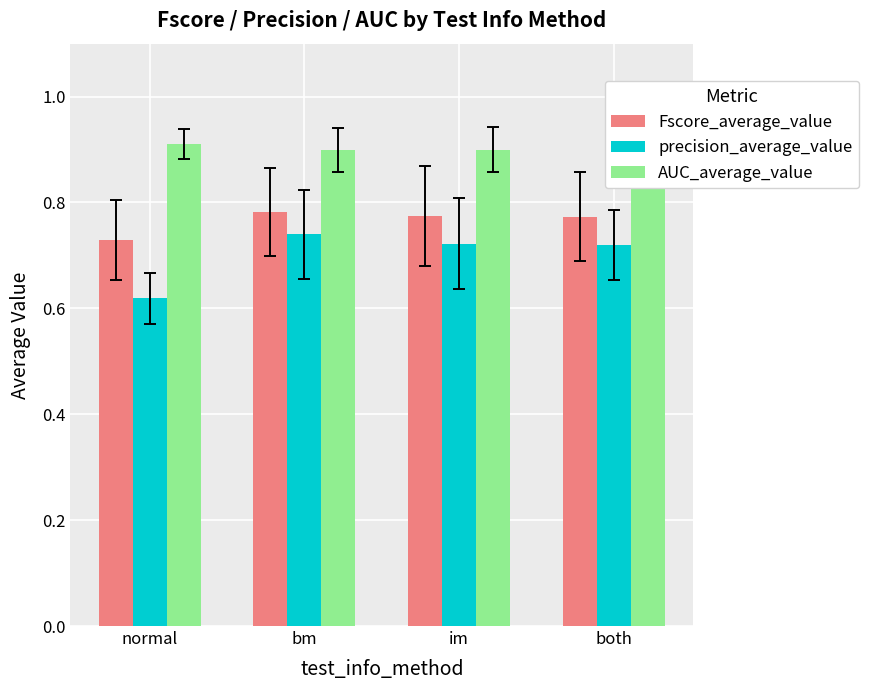

The value of precision_average_value at bm is 1.1. True or false?

False